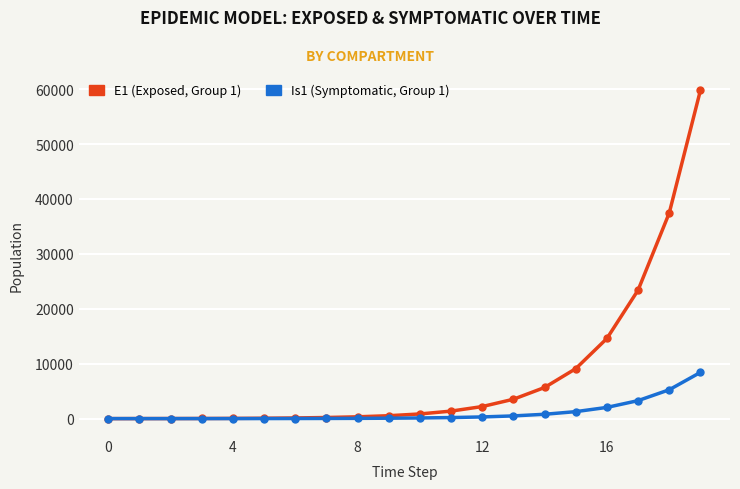

Which series has the largest range (max minus min)?

E1 (Exposed, Group 1)